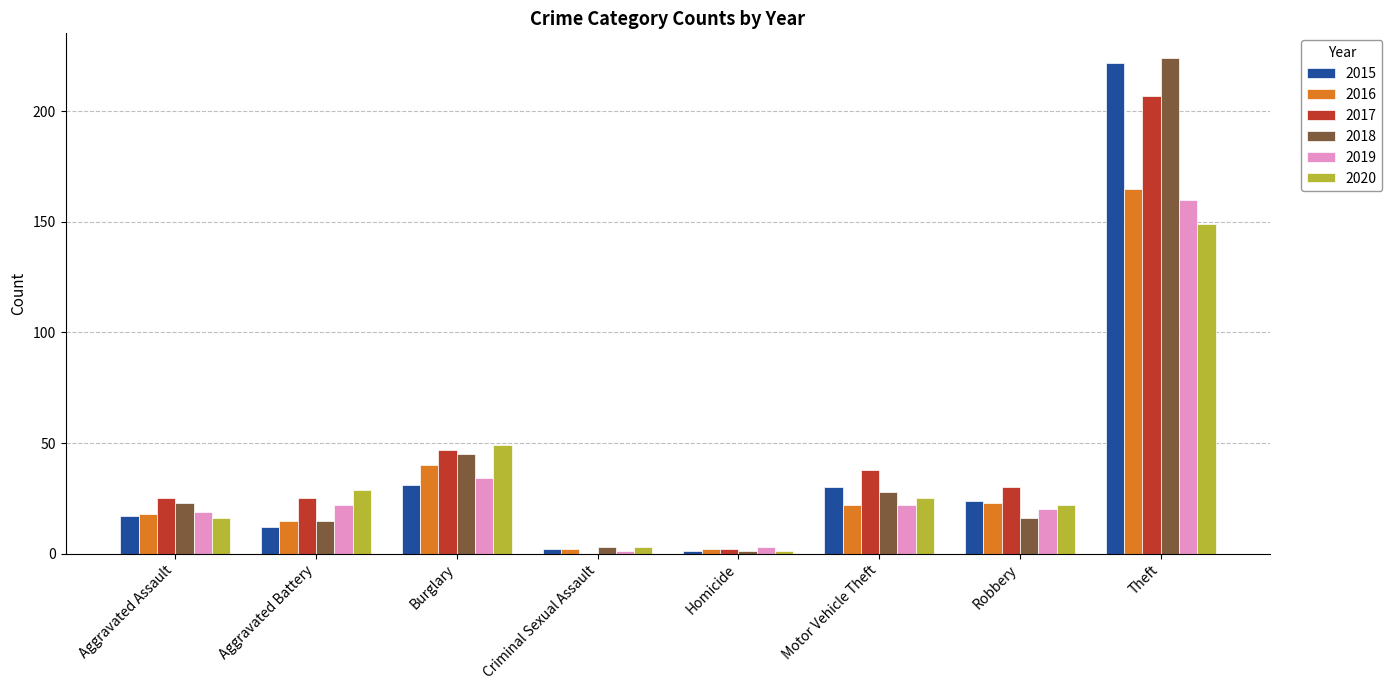

The 2016 series shows 165 at Theft. True or false?

True